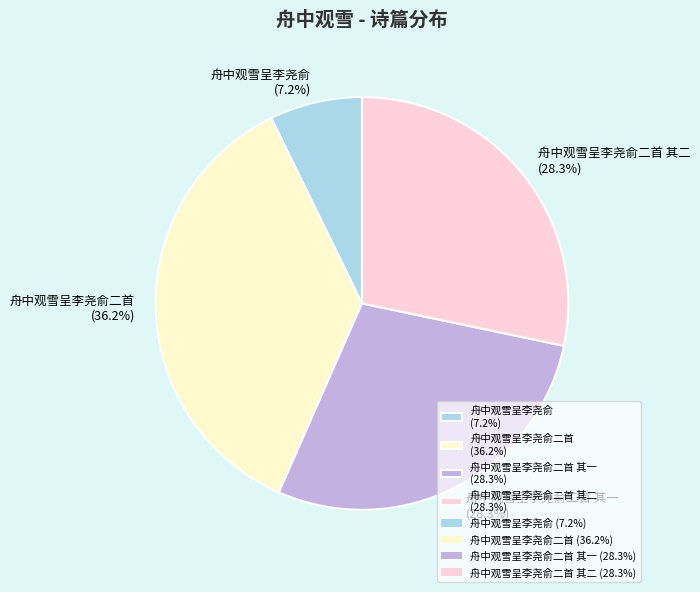

Combined, do 舟中观雪呈李尧俞二首 其二 (28.3%) and 舟中观雪呈李尧俞 (7.2%) account for over 50%?

No